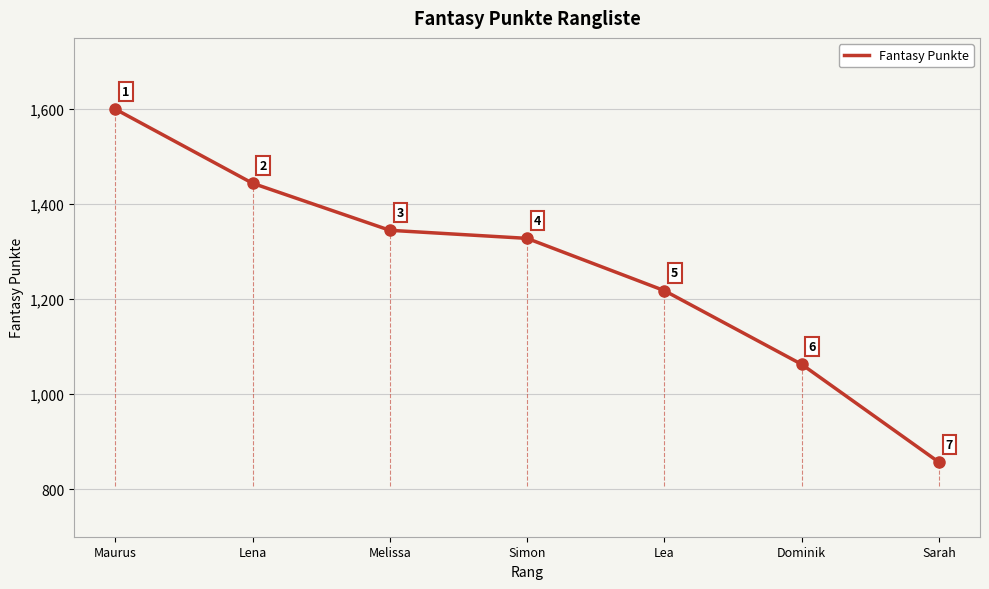

True or false: the data has more than 2 interior local peaks.

False